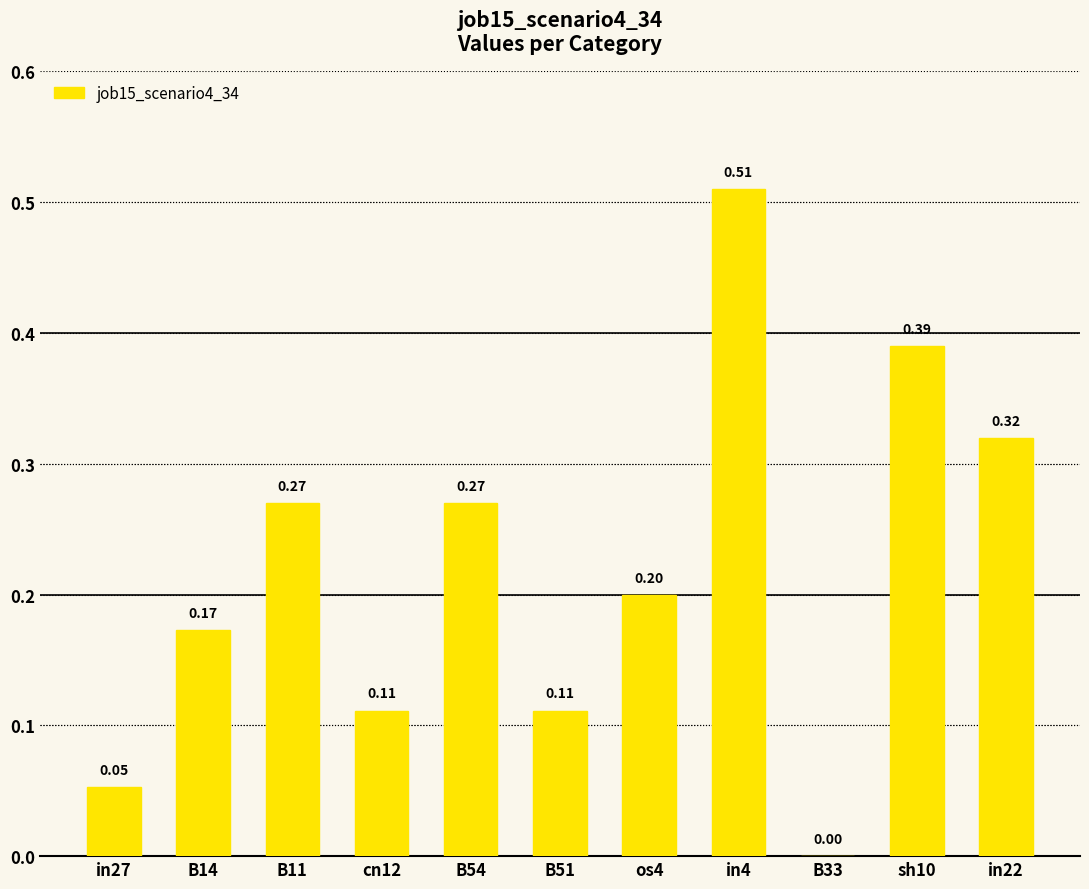

Count the values in the range 0 to 1.

11